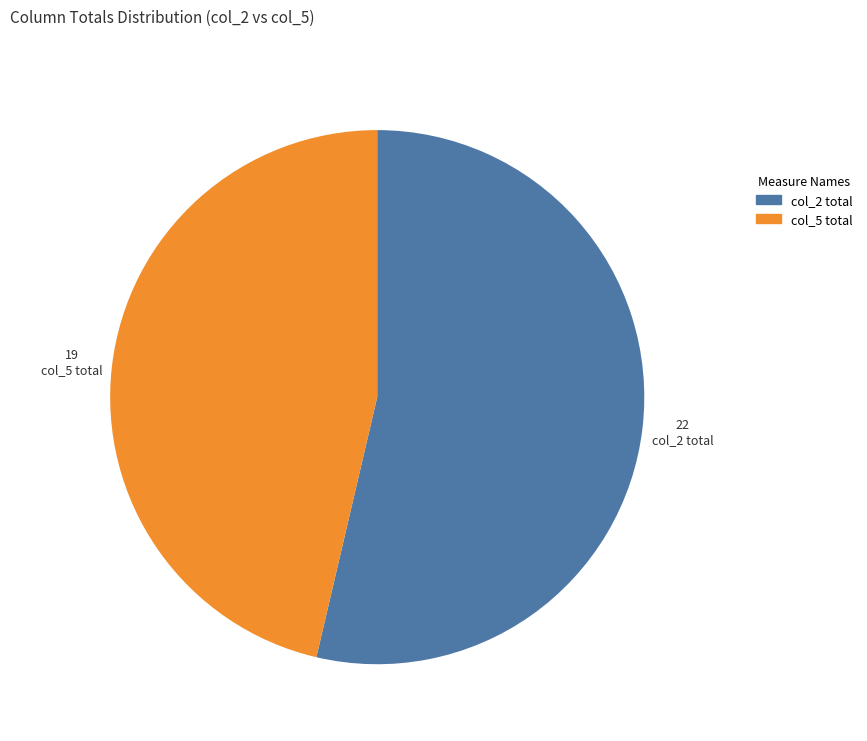

How many segments does this pie chart have?

2